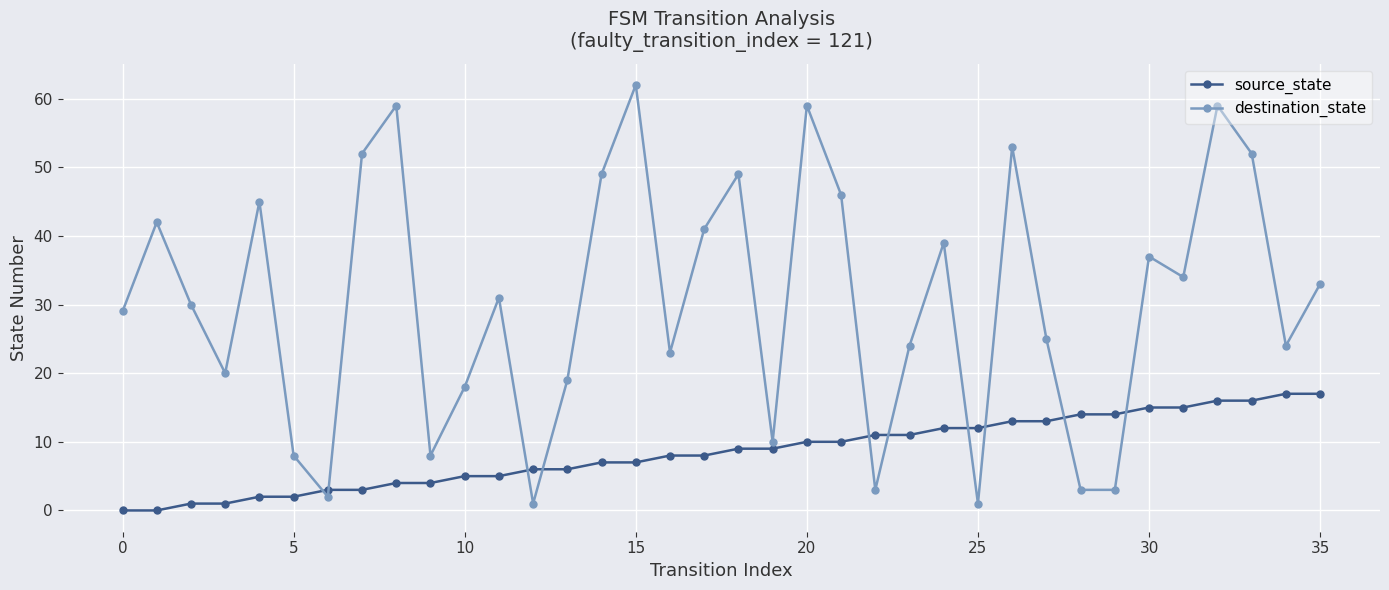

True or false: destination_state has more than 0 interior local peaks.

True